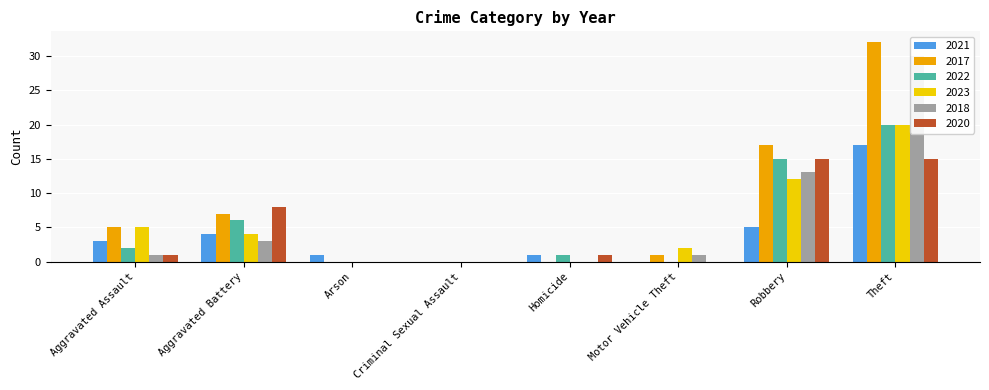

What position from the left is Criminal Sexual Assault?

4